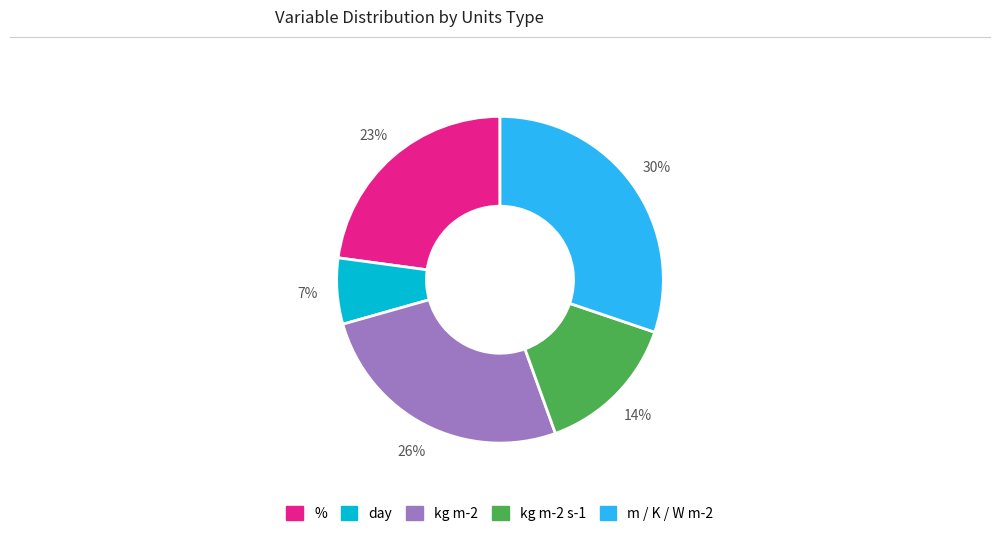

To the nearest percent, what is the average slice percentage?

20%